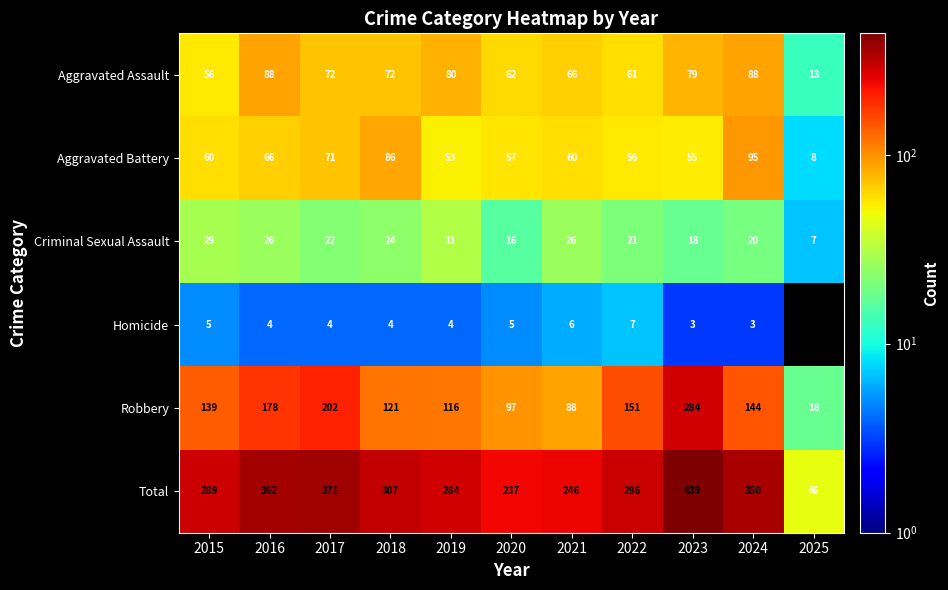

What is the total value across all series at 2024?

700.0